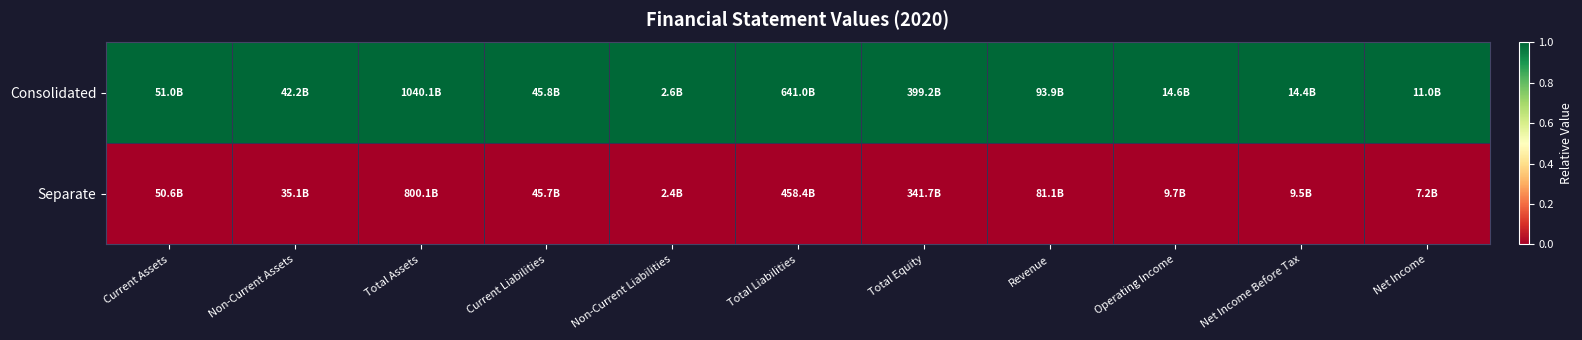

Rank the series by their average value, from lowest to highest.

Separate, Consolidated